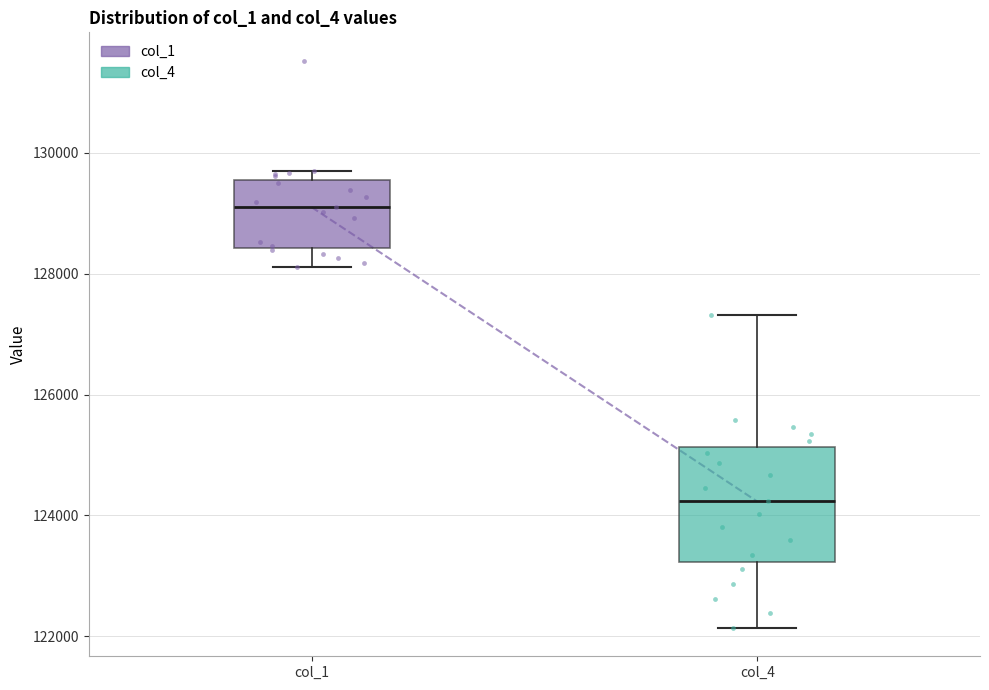

Where is the upper edge of the box for col_4 on the y-axis? The values are not printed on the chart, so give them approximately, as read against the axis.

125200